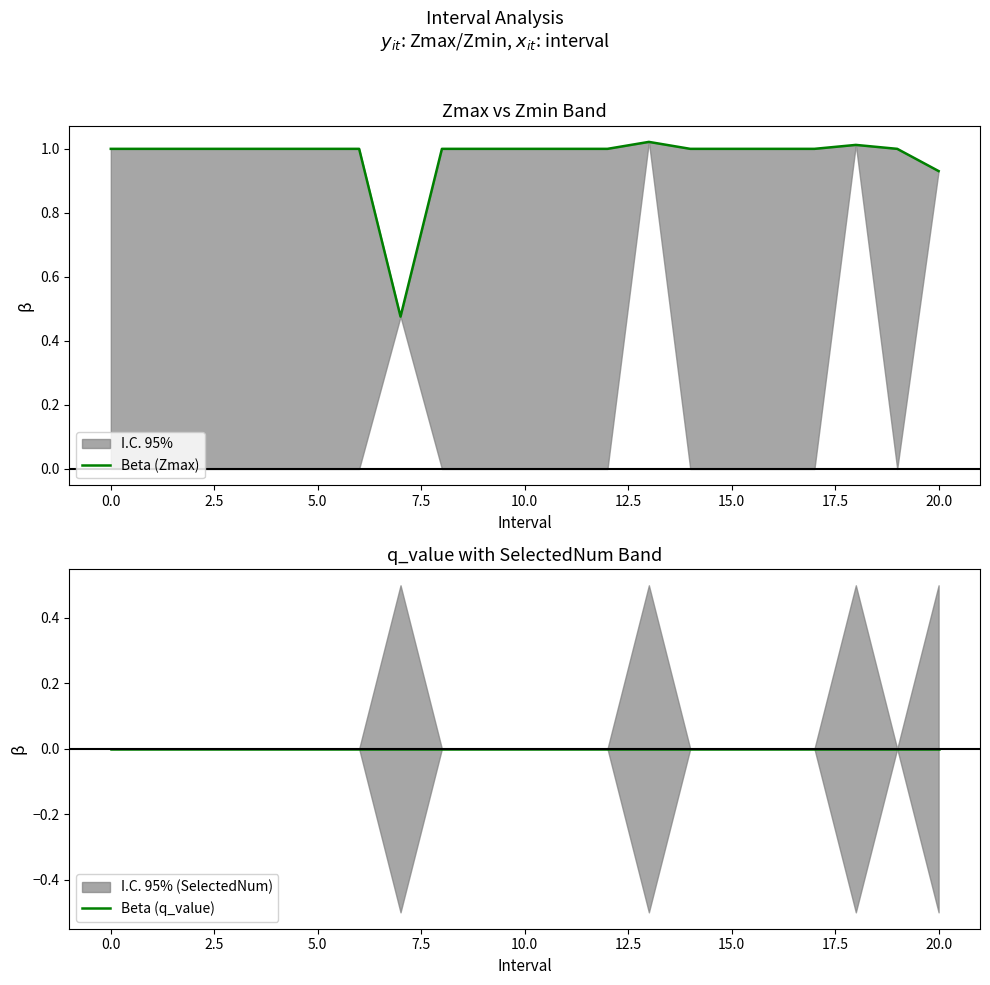

The Beta (Zmax) series shows 0.4 at 15.0. True or false?

False